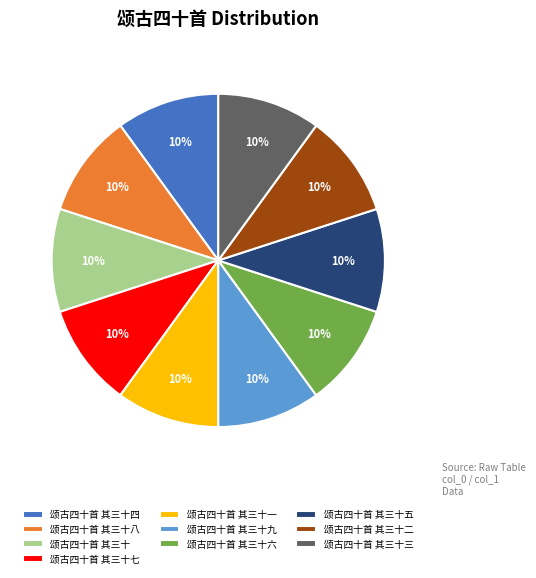

Is it true that 颂古四十首 其三十四 is 2% of the pie?

False